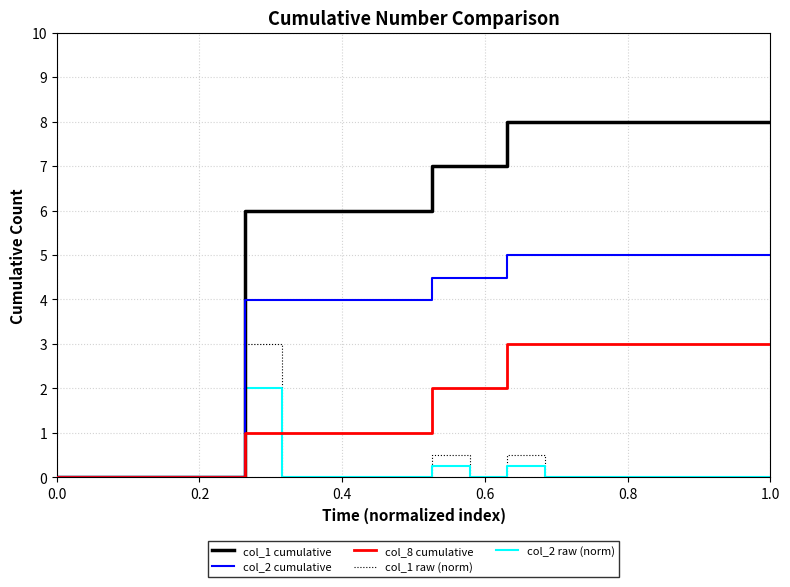

Which series has the largest total across all categories?

col_1 cumulative